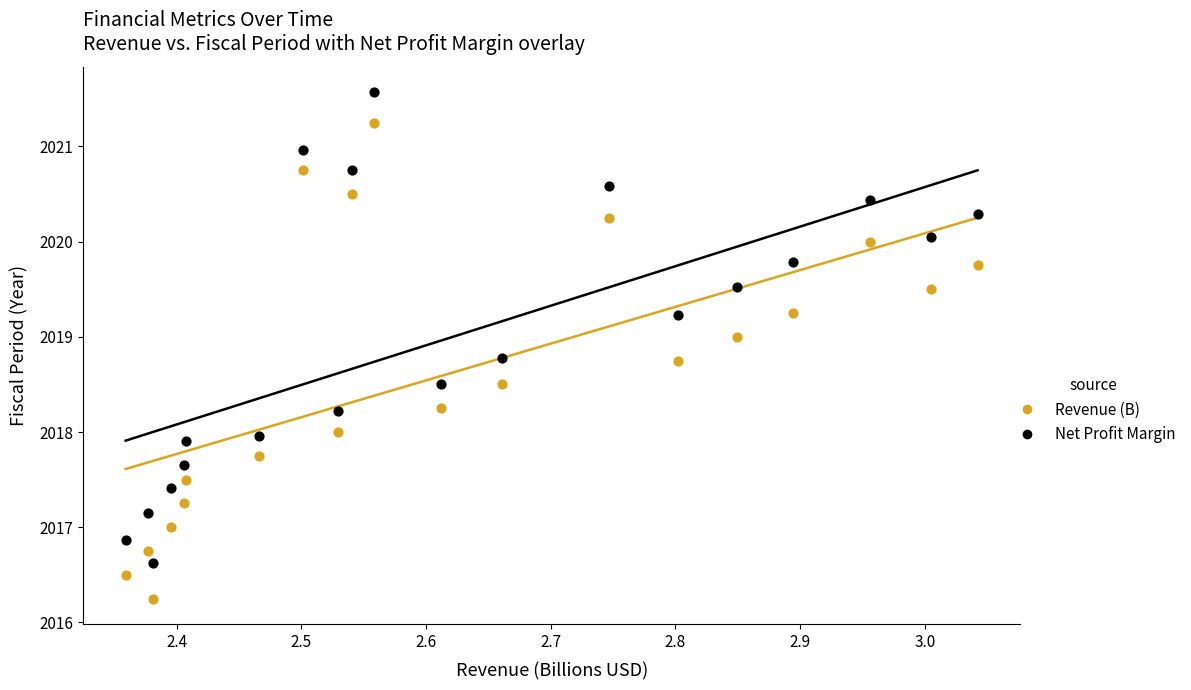

Which series reaches the minimum Y coordinate?

Revenue (B)